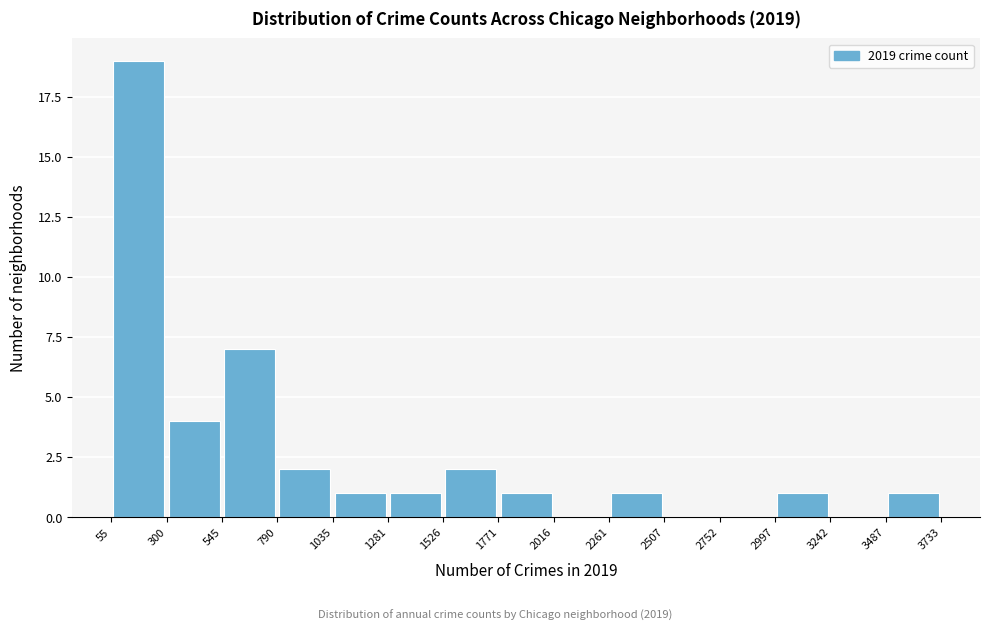

Reading left to right, list every bar in this chart as the range it spans on the x-axis followed by its height. The values are not printed on the chart, so give them approximately, as read against the axis.

55 to 300: 19
300 to 545: 4
545 to 790: 7
790 to 1035: 2
1035 to 1281: 1
1281 to 1526: 1
1526 to 1771: 2
1771 to 2016: 1
2016 to 2261: 0
2261 to 2507: 1
2507 to 2752: 0
2752 to 2997: 0
2997 to 3242: 1
3242 to 3487: 0
3487 to 3733: 1